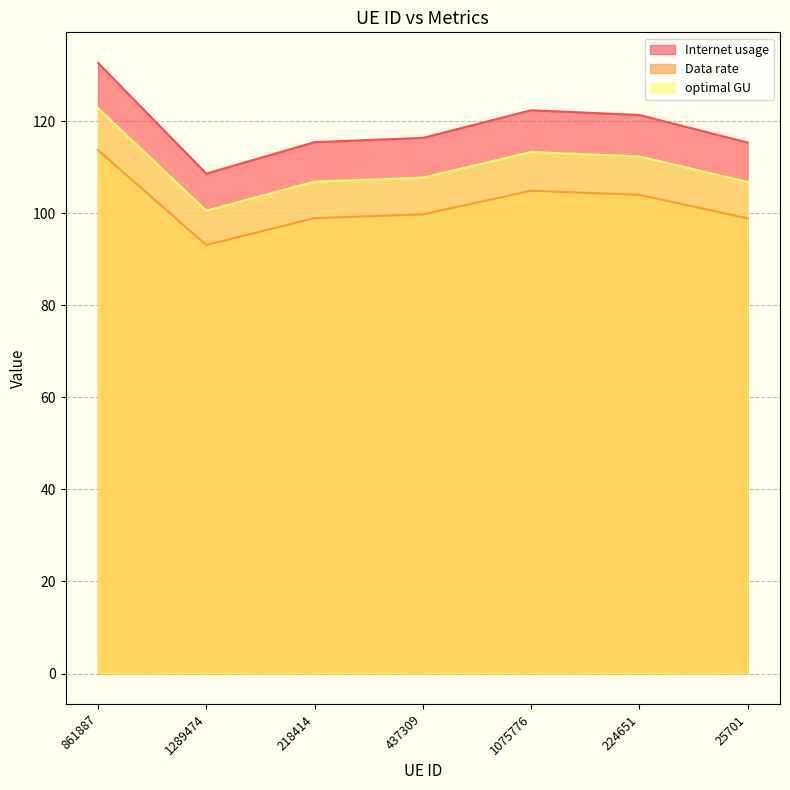

At which category is the sum across all series the highest?

861887